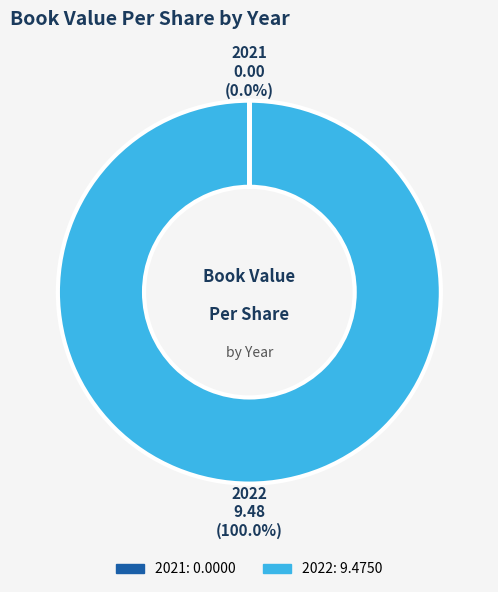

What is the largest slice in the pie chart?

2022